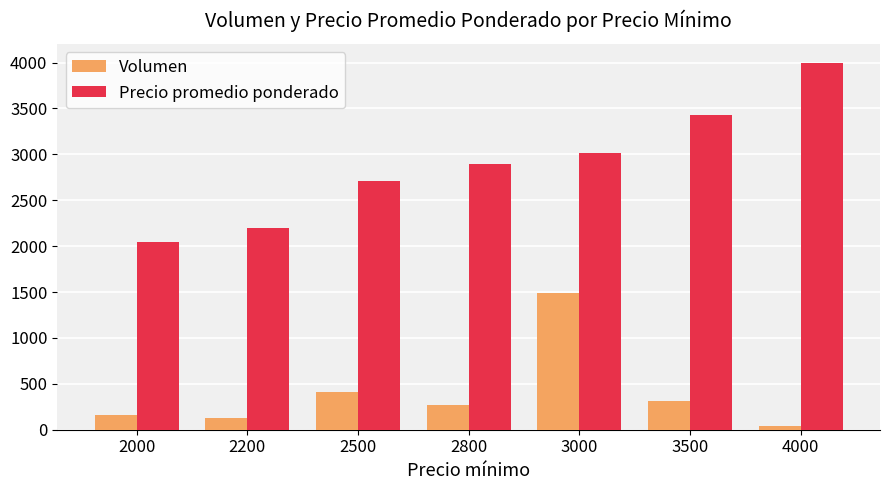

What is the value of the Precio promedio ponderado bar at the 4th from the left?

2899